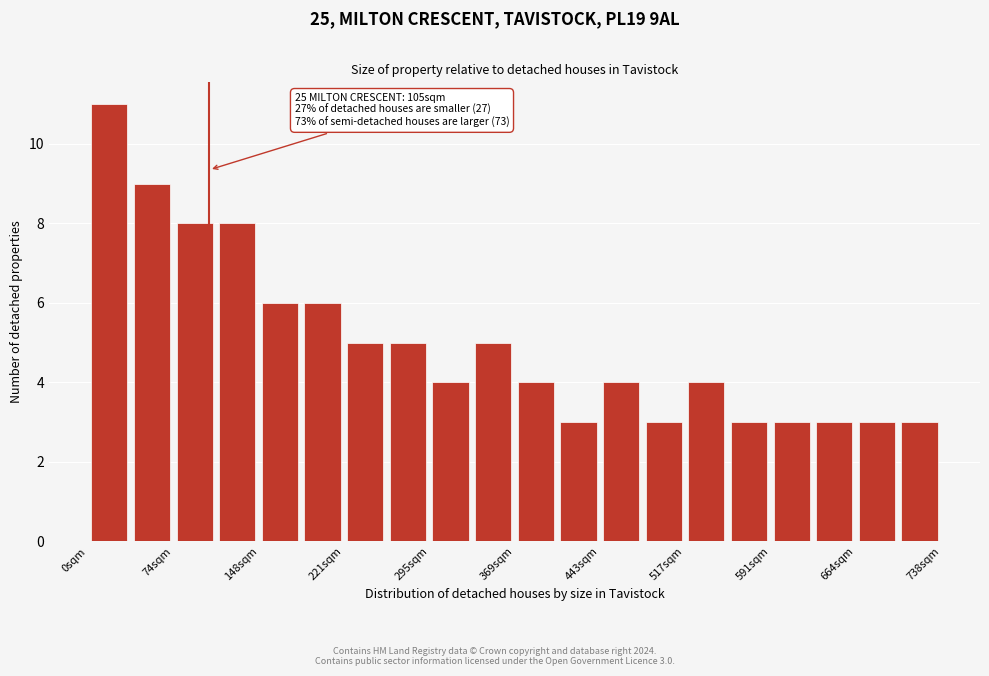

Read against the x-axis, roughly where is the centre of the tallest bar?

20